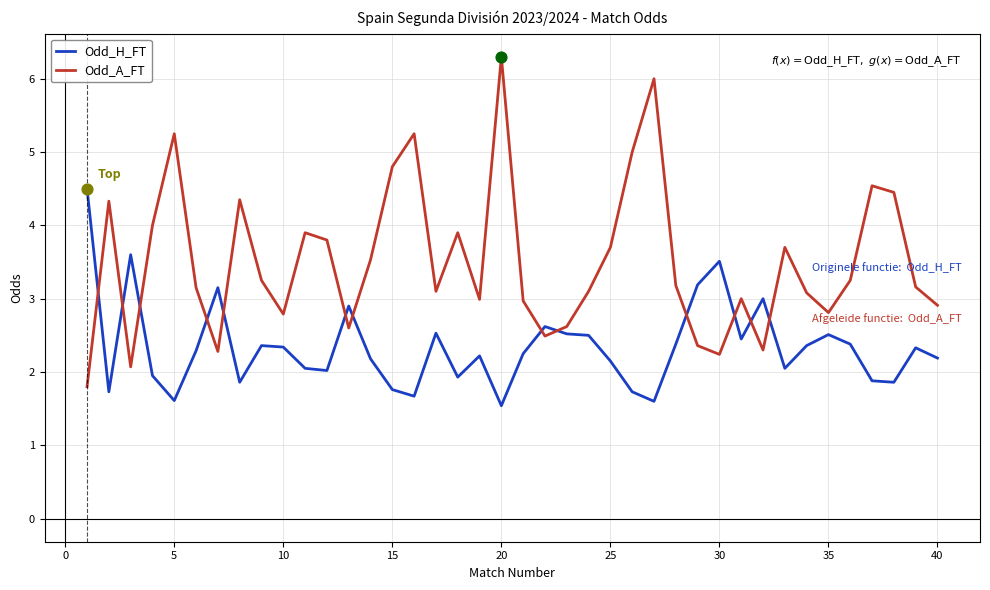

Which series has the widest spread of values?

Odd_A_FT